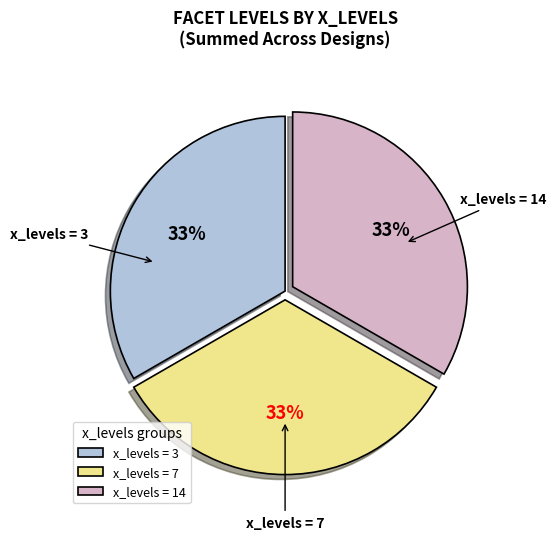

To the nearest percent, what is the average slice percentage?

33%